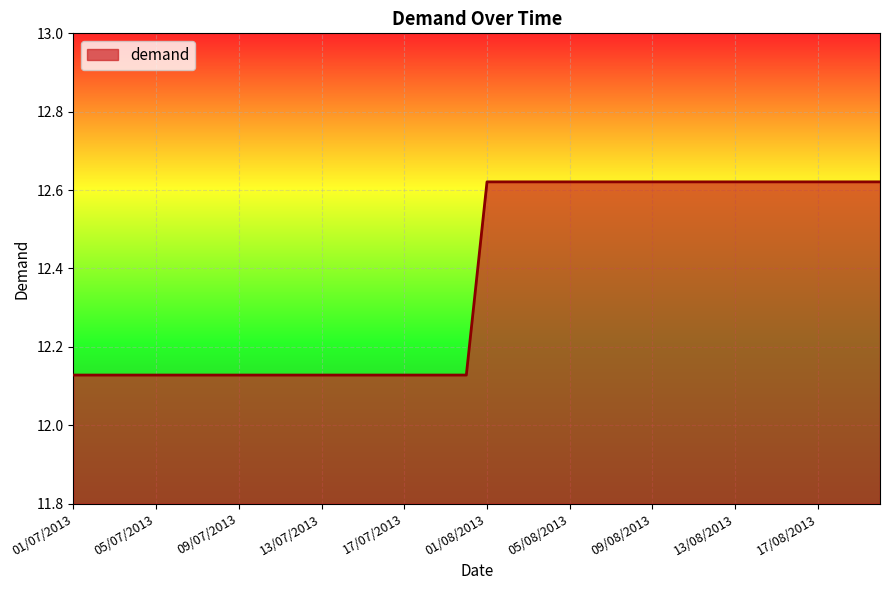

What is the difference between the maximum and minimum values?

0.5